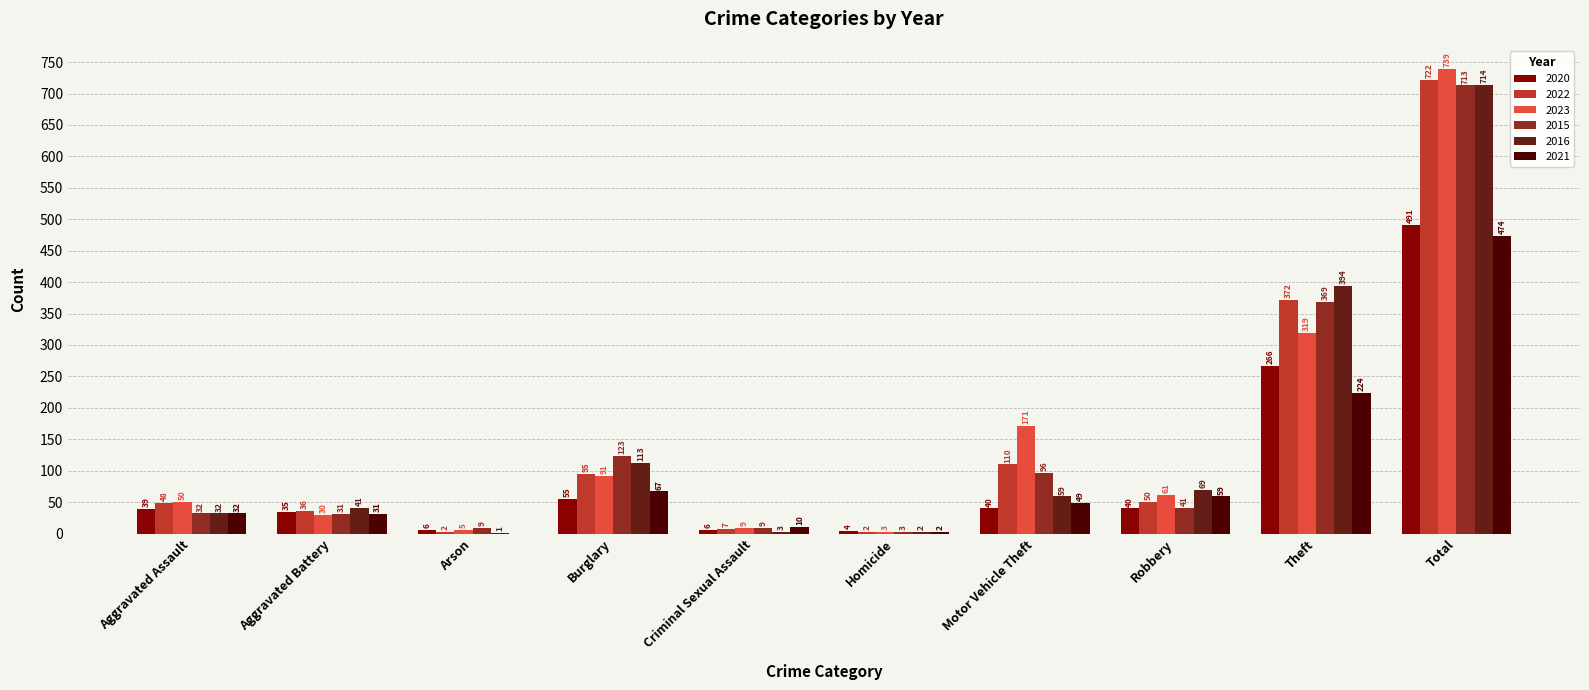

Which series changed the most between Arson and Burglary?

2015